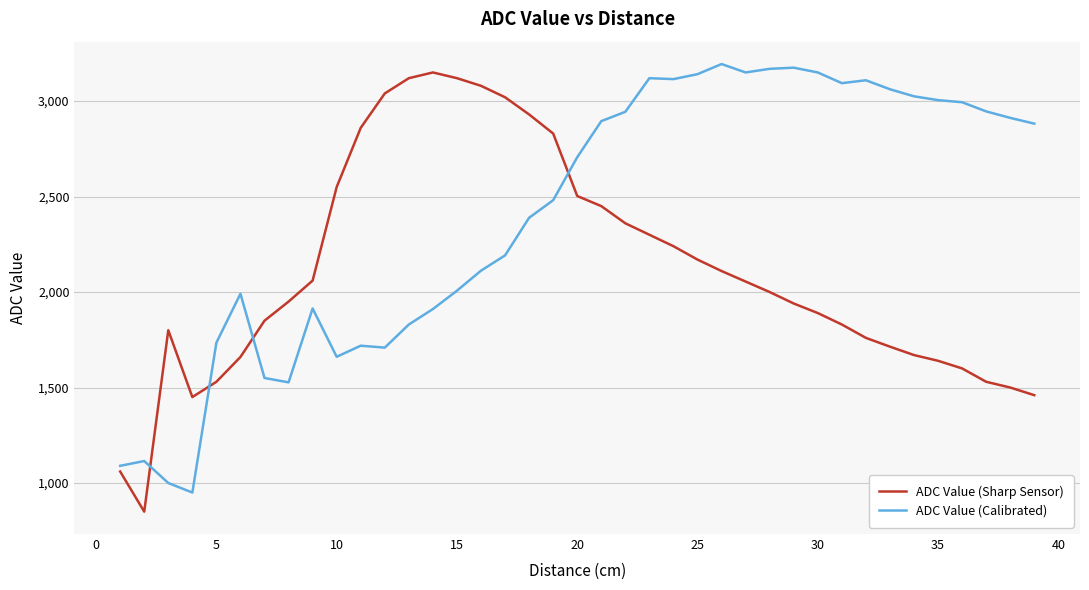

What is the difference between the maximum and minimum values in the ADC Value (Calibrated) series?

2244